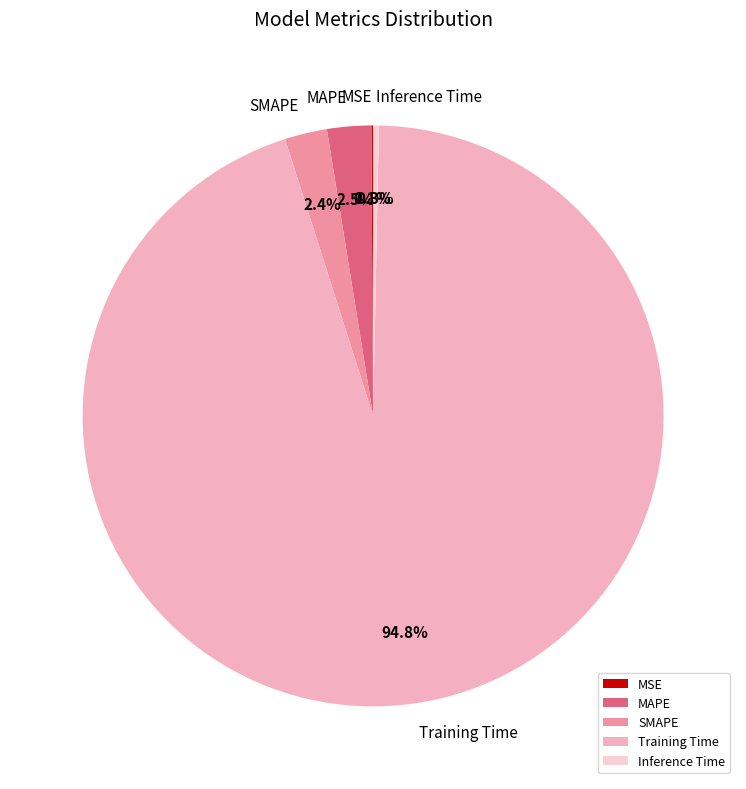

What percentage is the SMAPE slice, to the nearest percent?

2%